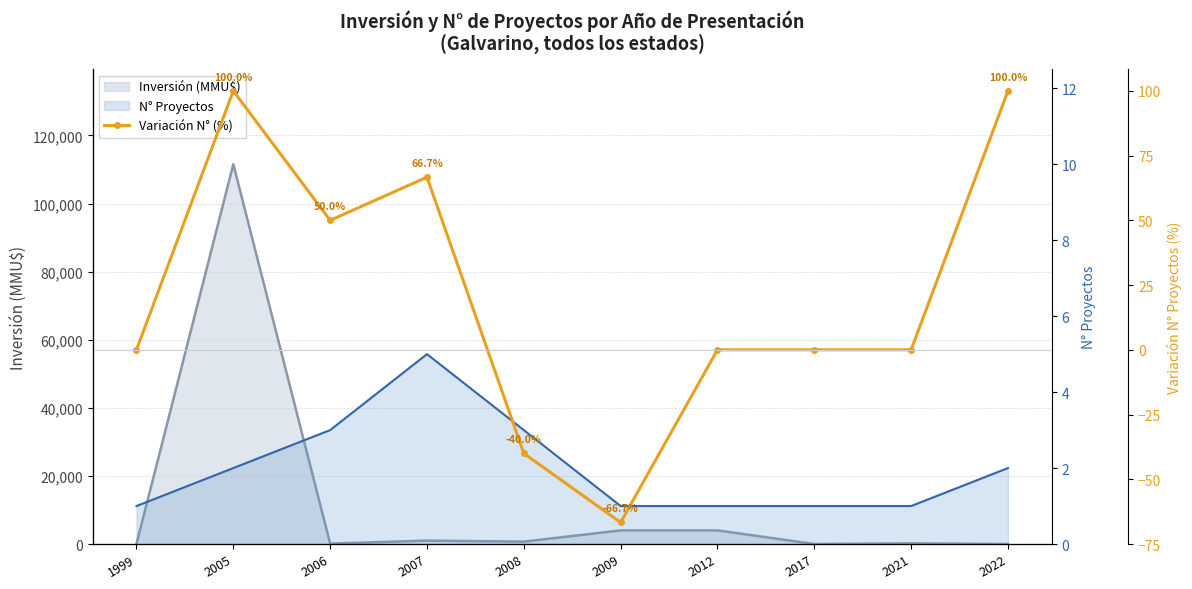

What is the greatest value displayed?

100.0